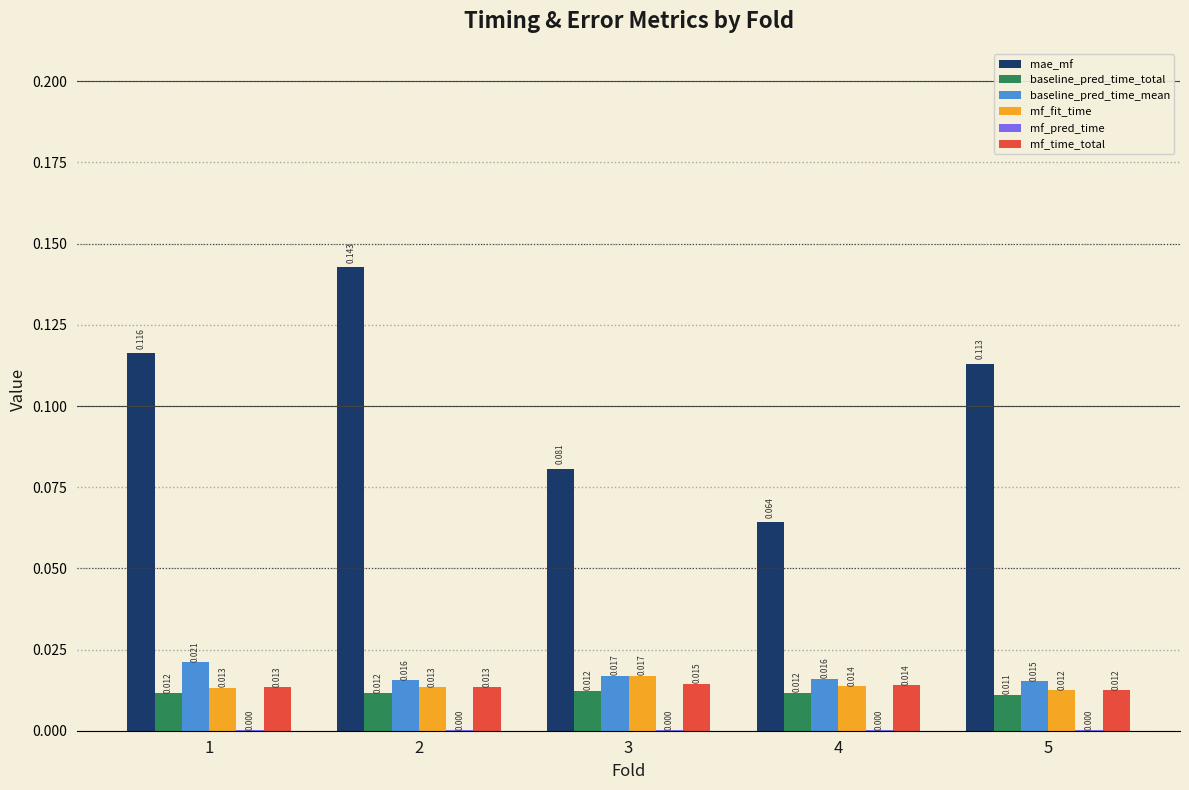

Between 1 and 2, which series saw the biggest shift?

mae_mf